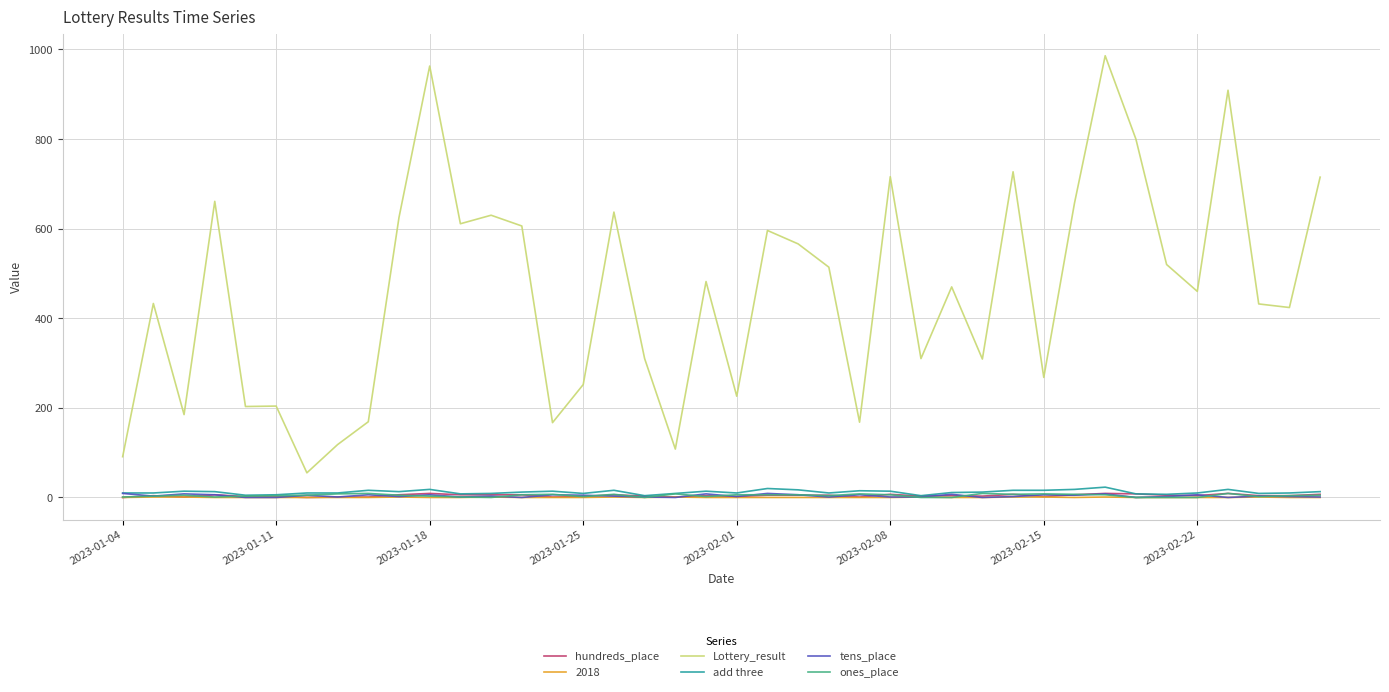

What is the maximum value for tens_place?

9